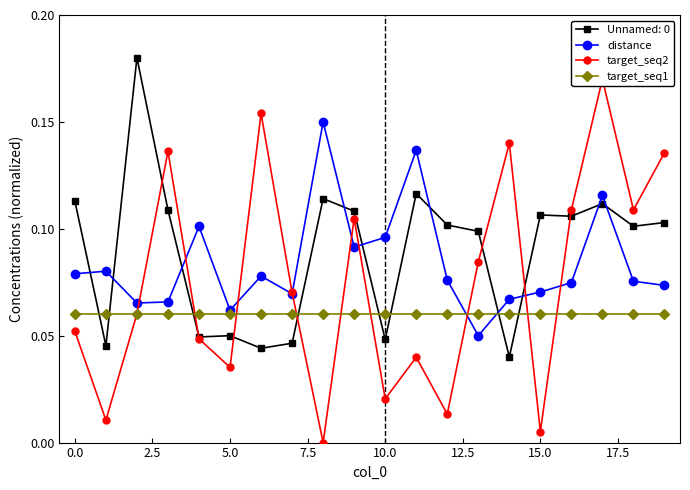

True or false: distance and Unnamed: 0 cross at least once.

True